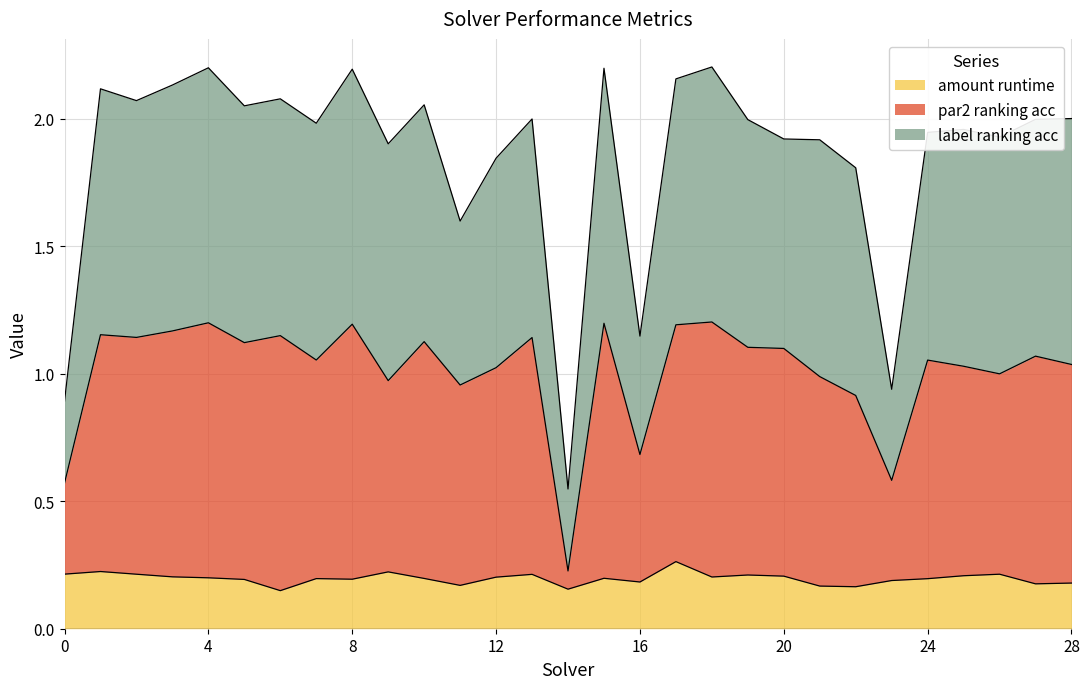

What are all the series names shown in the legend?

amount runtime, par2 ranking acc, label ranking acc